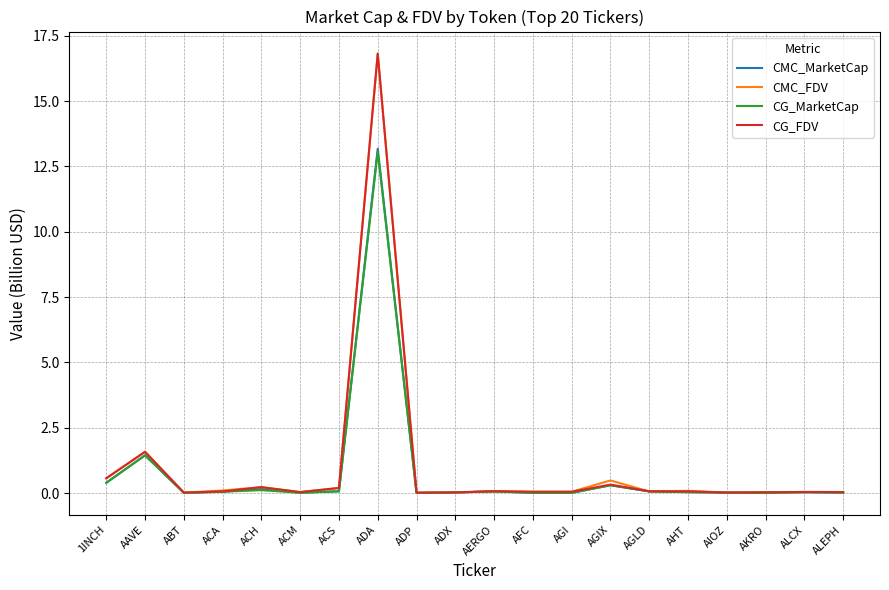

What is the difference between the maximum and minimum values in the CG_MarketCap series?

13.1